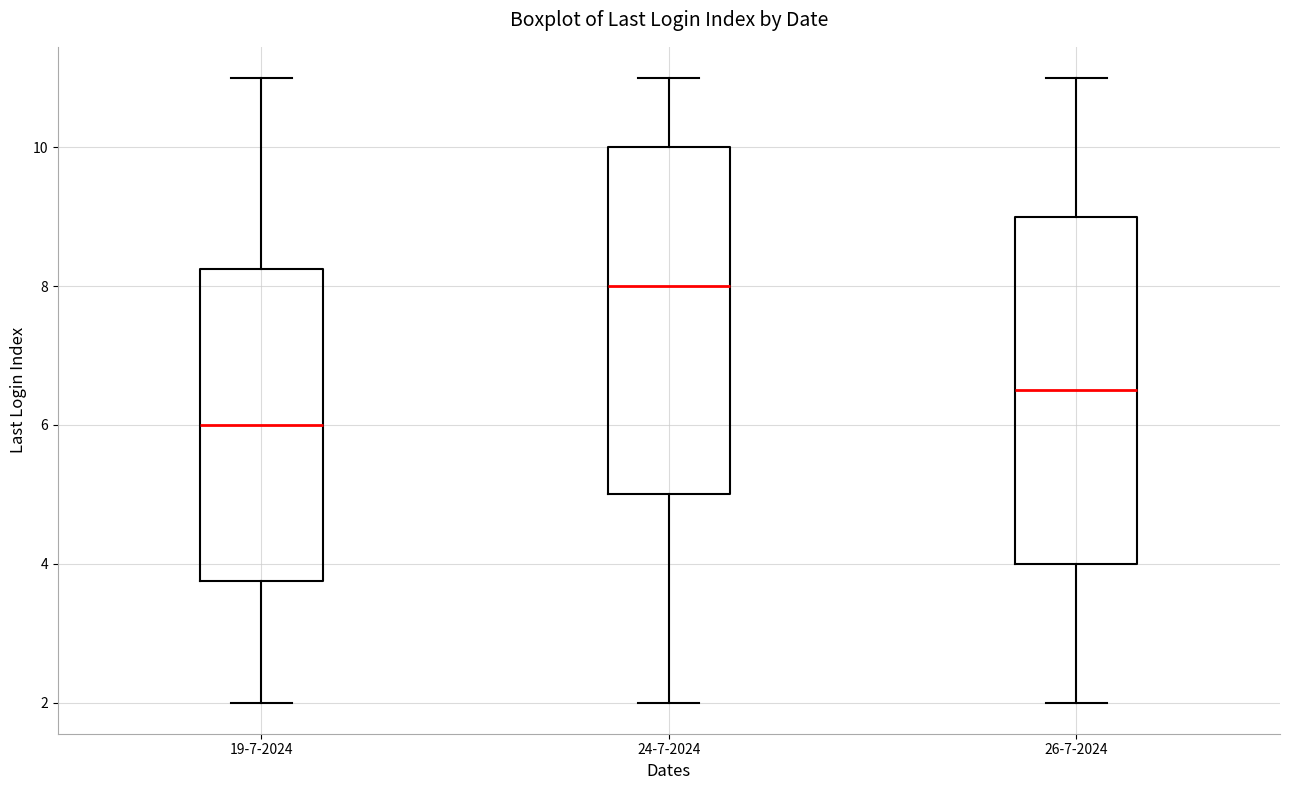

Reading left to right, read every box against the y-axis: the position of its median line, the range the box covers, and the ends of its whiskers. The values are not printed on the chart, so give them approximately, as read against the axis.

19-7-2024: median 6.0, box 3.8 to 8.2, whiskers 2.0 to 11.0
24-7-2024: median 8.0, box 5.0 to 10.0, whiskers 2.0 to 11.0
26-7-2024: median 6.6, box 4.0 to 9.0, whiskers 2.0 to 11.0